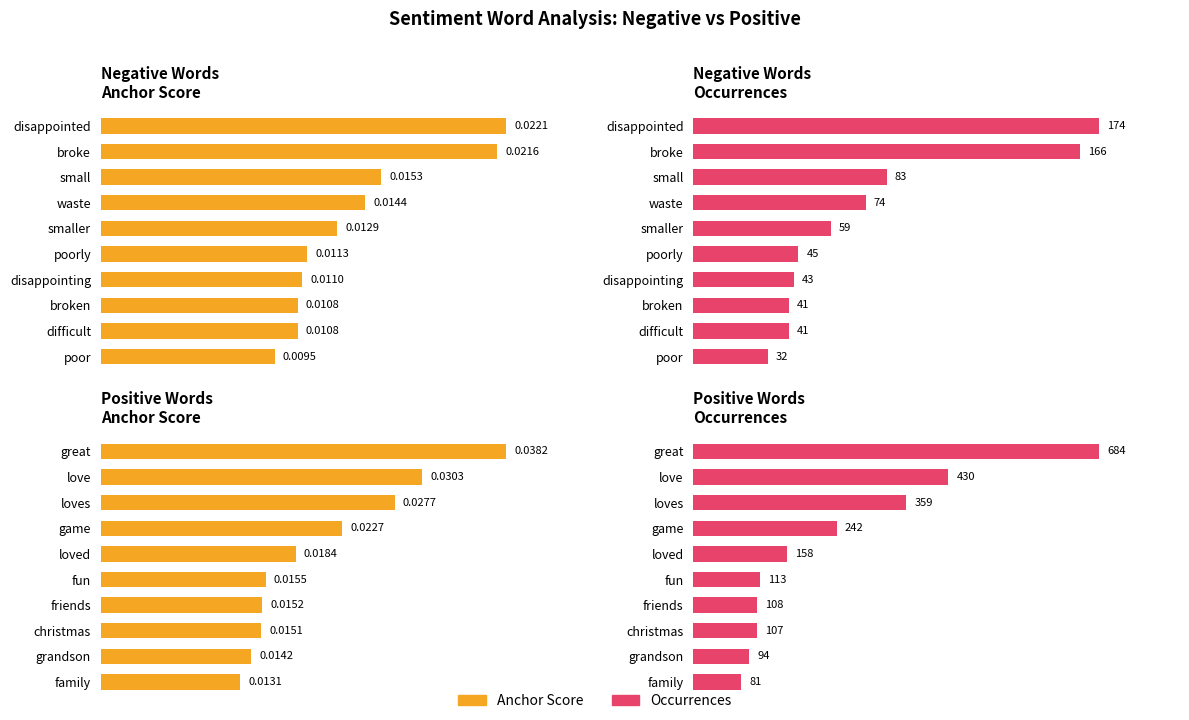

Is the value of negative anchor score at broken greater than the value of negative occurrences at smaller?

Yes